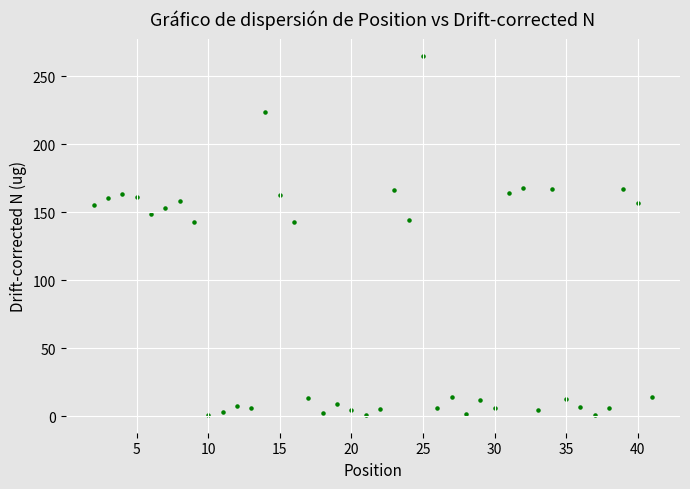

What is the range of X values (max minus min)?

39.0